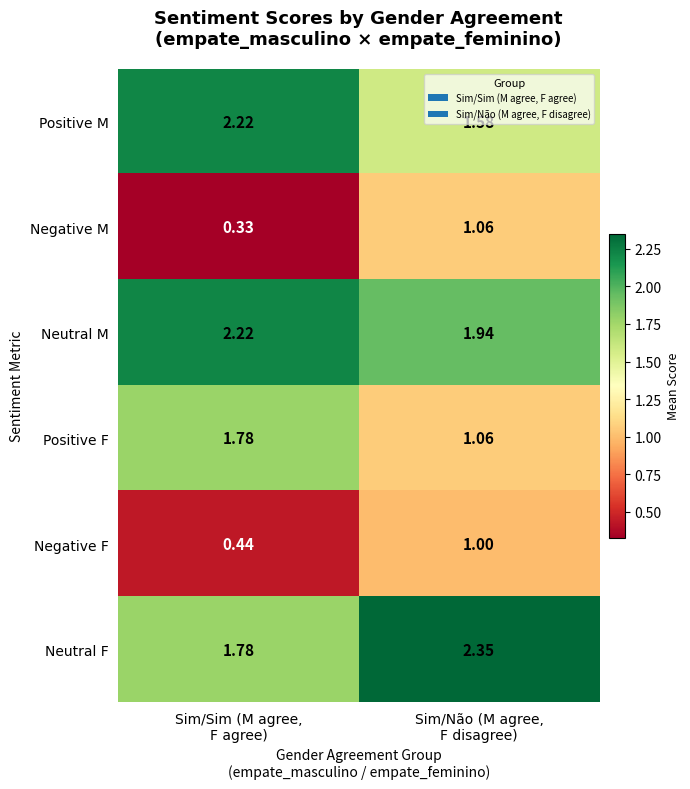

Which series has the largest total across all categories?

Neutral M